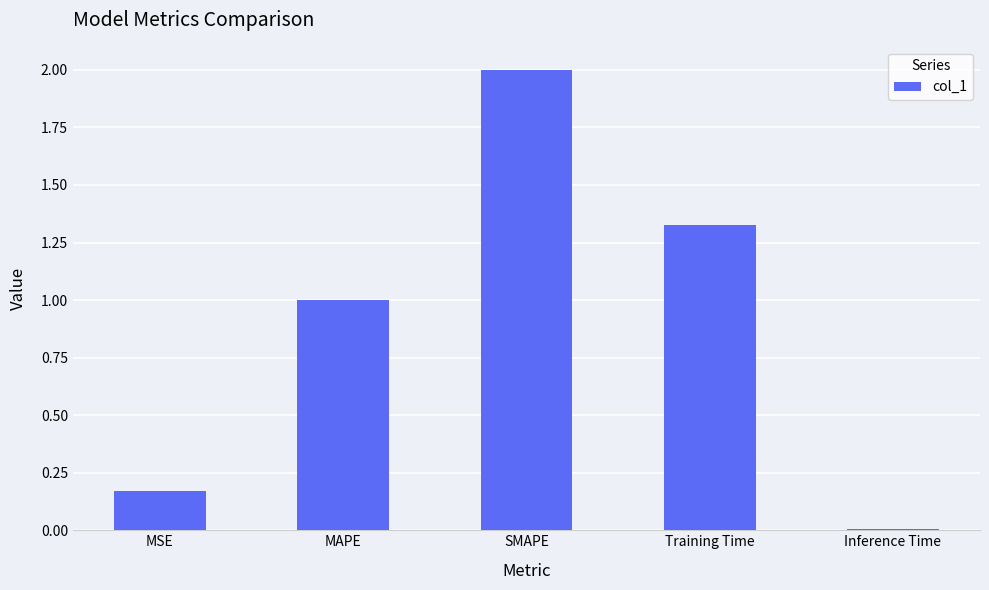

What is the difference between the maximum and second lowest values?

1.8